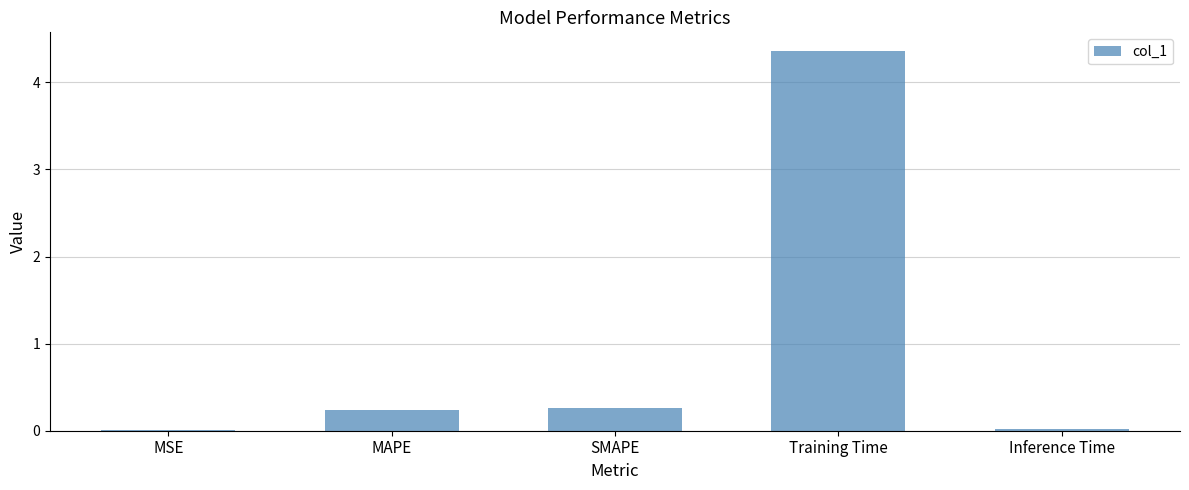

True or false: the data shows 4.4 at Training Time.

True